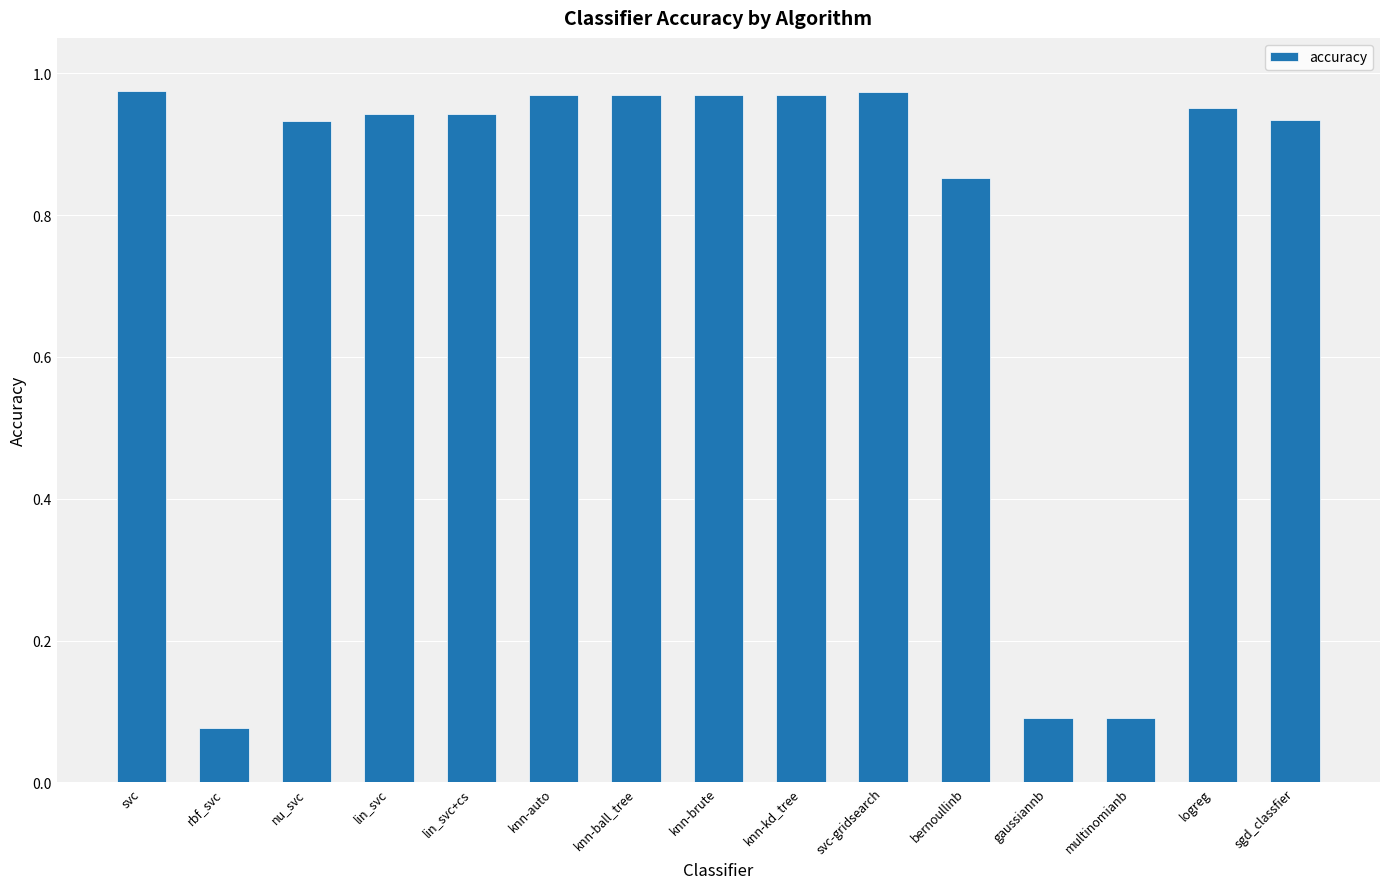

What position from the right is bernoullinb?

5